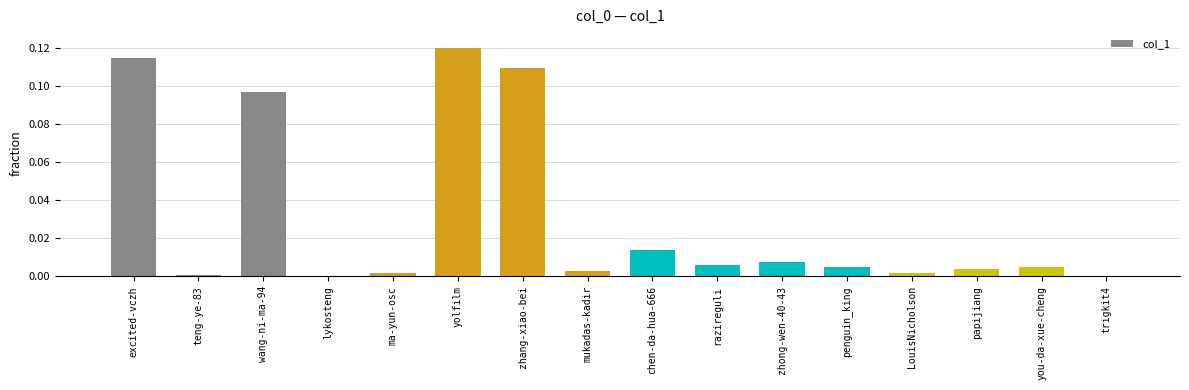

Is it true that the value at lykosteng is 0.0?

True